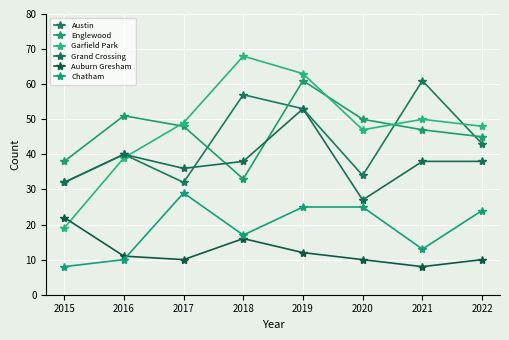

At 2015, list the series in order from largest to smallest.

Englewood, Austin, Grand Crossing, Auburn Gresham, Garfield Park, Chatham